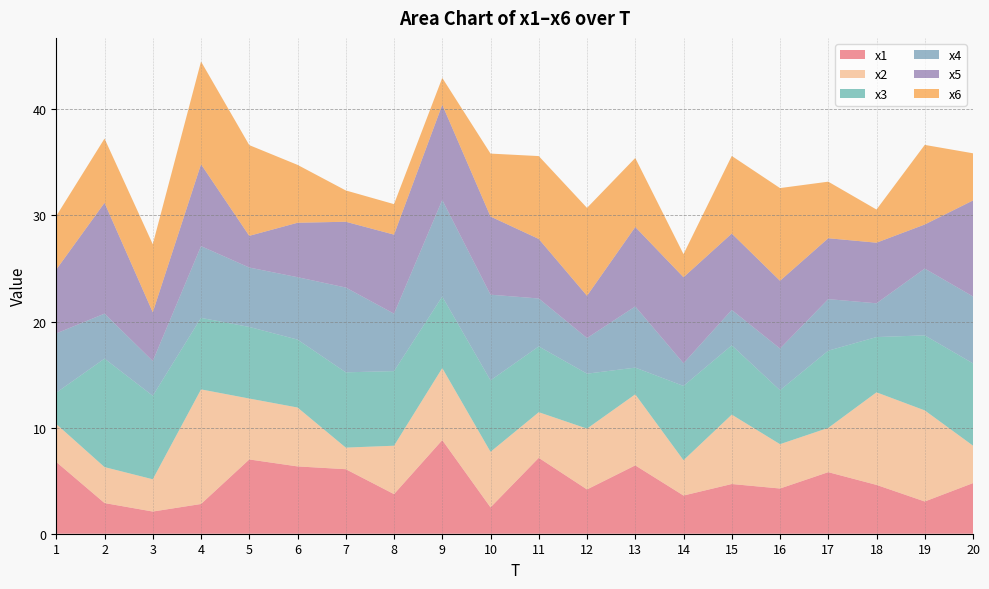

Reading left to right, transcribe all the data shown in this chart.

x1: 1=6.8	2=2.9	3=2.1	4=2.8	5=7.0	6=6.3	7=6.1	8=3.7	9=8.8	10=2.5	11=7.2	12=4.2	13=6.4	14=3.6	15=4.7	16=4.3	17=5.8	18=4.6	19=3.0	20=4.8
x2: 1=3.6	2=3.4	3=3.0	4=10.8	5=5.7	6=5.6	7=2.0	8=4.6	9=6.8	10=5.2	11=4.3	12=5.7	13=6.7	14=3.3	15=6.5	16=4.2	17=4.2	18=8.7	19=8.6	20=3.5
x3: 1=2.9	2=10.2	3=7.9	4=6.7	5=6.7	6=6.4	7=7.1	8=7.0	9=6.7	10=6.7	11=6.2	12=5.2	13=2.5	14=7.0	15=6.5	16=5.1	17=7.3	18=5.2	19=7.1	20=7.8
x4: 1=5.6	2=4.2	3=3.3	4=6.8	5=5.6	6=5.9	7=8.0	8=5.4	9=9.1	10=8.1	11=4.5	12=3.4	13=5.8	14=2.1	15=3.3	16=3.9	17=4.9	18=3.2	19=6.3	20=6.3
x5: 1=6.0	2=10.4	3=4.6	4=7.7	5=3.0	6=5.1	7=6.2	8=7.5	9=9.0	10=7.4	11=5.6	12=4.0	13=7.5	14=8.1	15=7.2	16=6.4	17=5.7	18=5.7	19=4.2	20=9.0
x6: 1=5.0	2=6.1	3=6.4	4=9.7	5=8.5	6=5.5	7=3.0	8=2.9	9=2.5	10=5.9	11=7.8	12=8.3	13=6.5	14=2.2	15=7.3	16=8.7	17=5.3	18=3.1	19=7.5	20=4.4